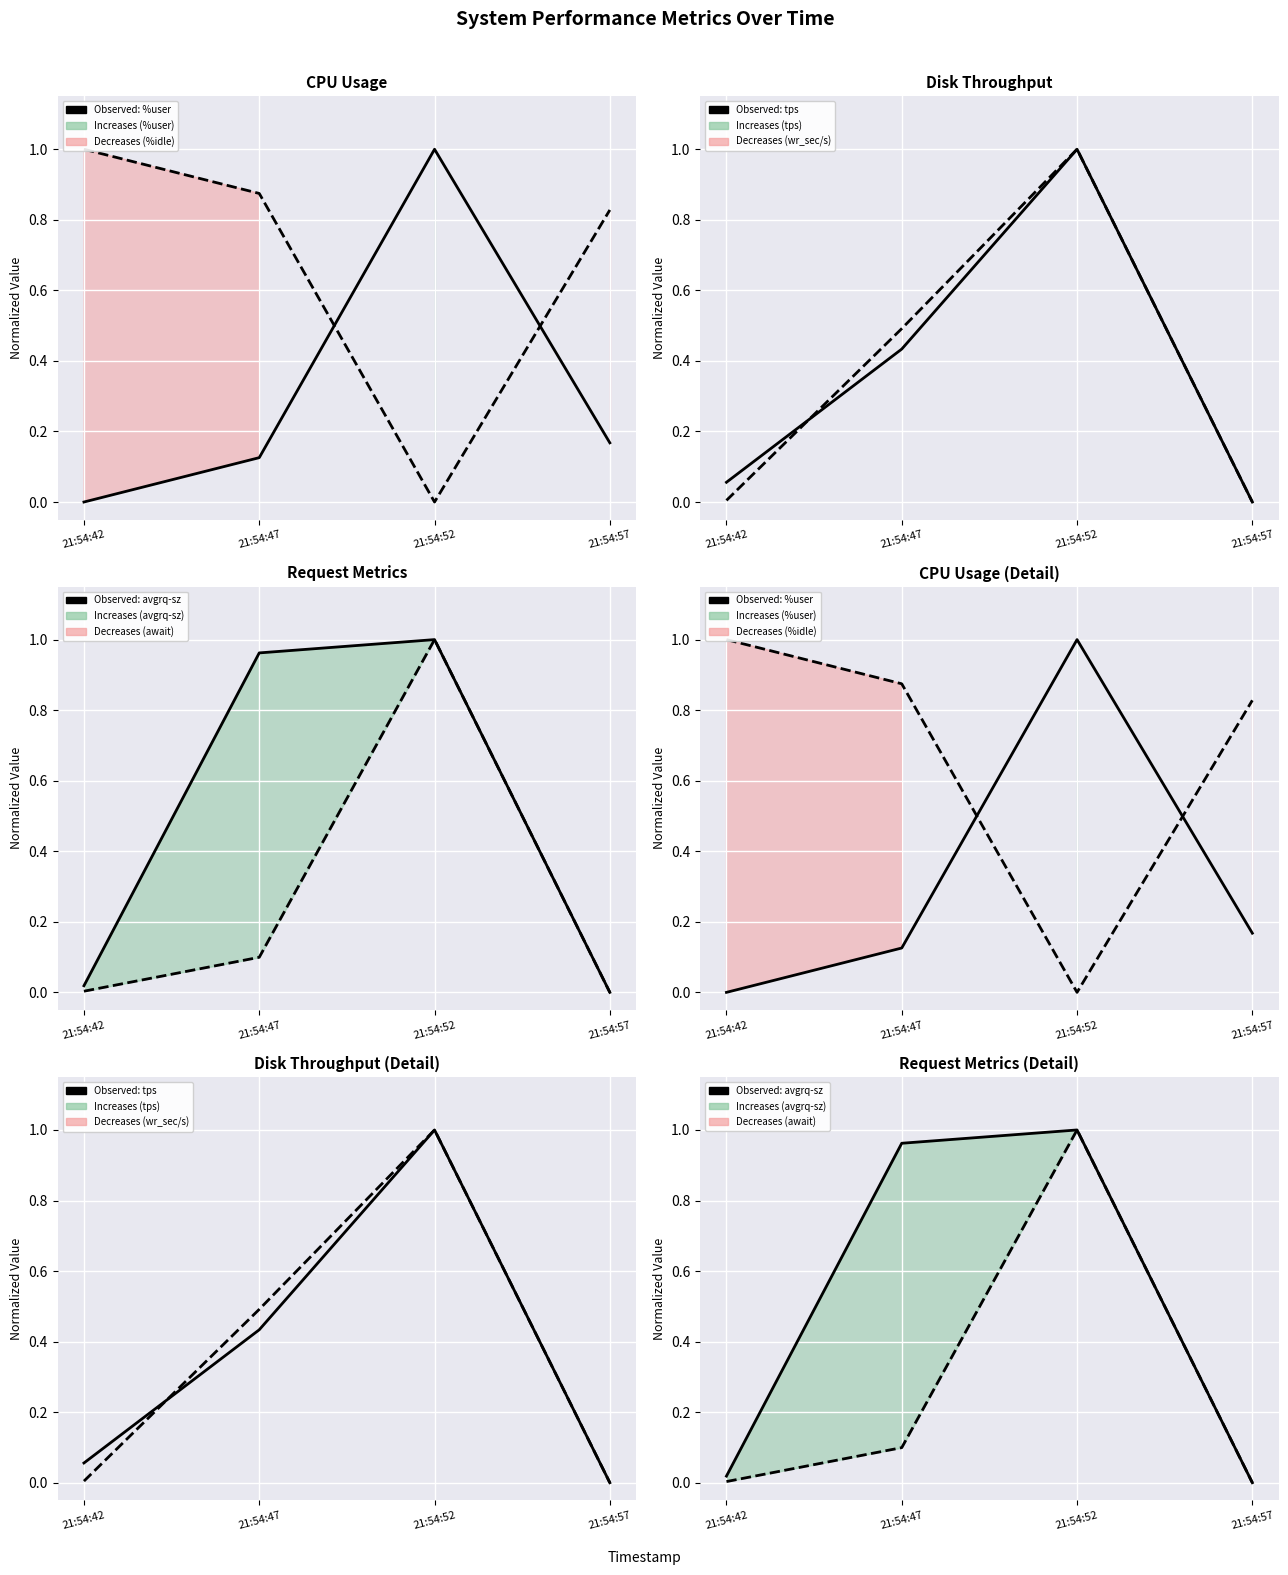

What is the value of the %idle point at the 4th from the left?

0.8